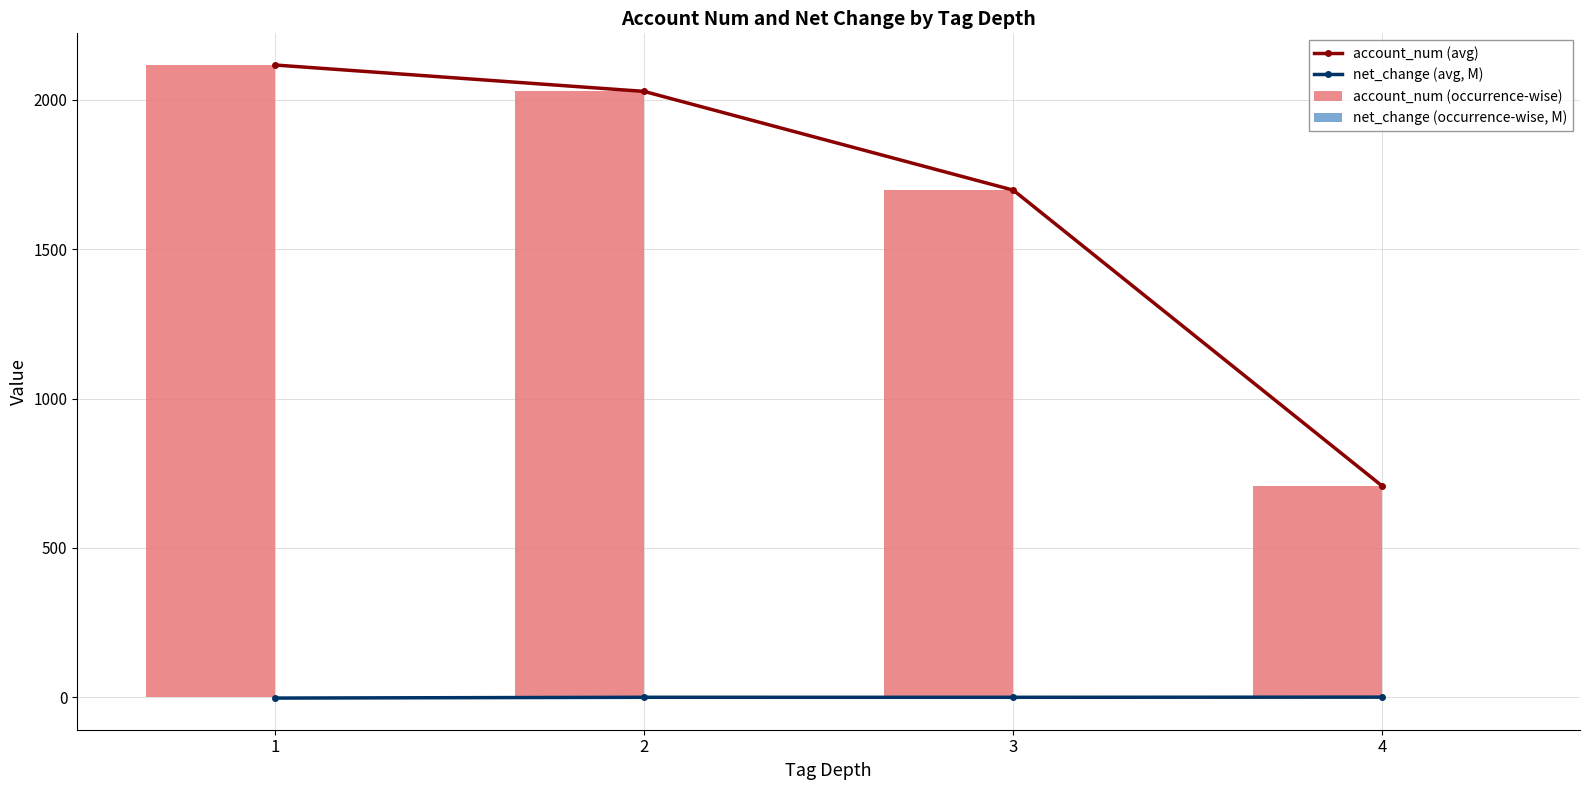

Does the chart contain stacked bars?

No